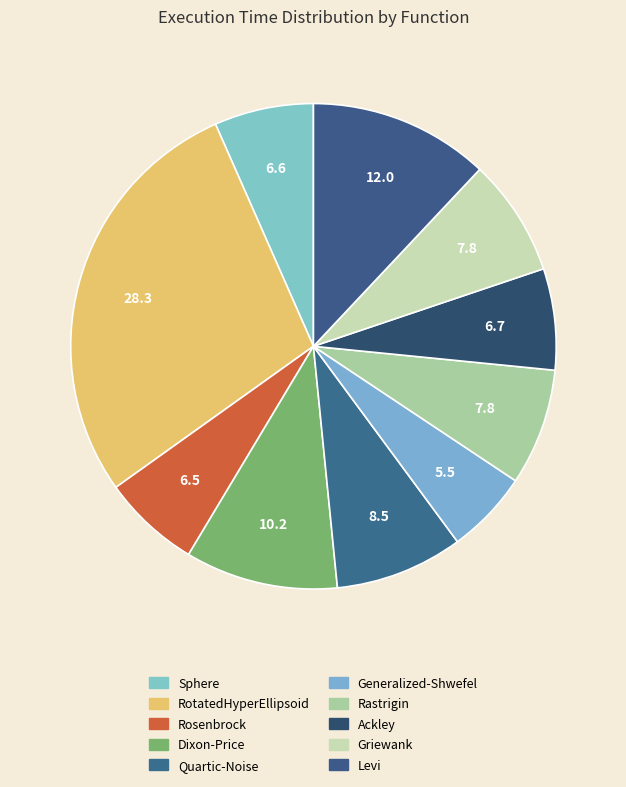

To the nearest percent, what is the difference between the largest and smallest slice percentages?

23%